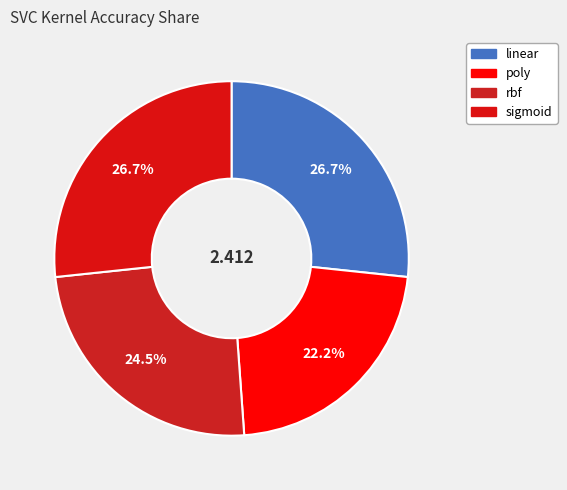

To the nearest percent, what percentage of the pie is poly?

22%